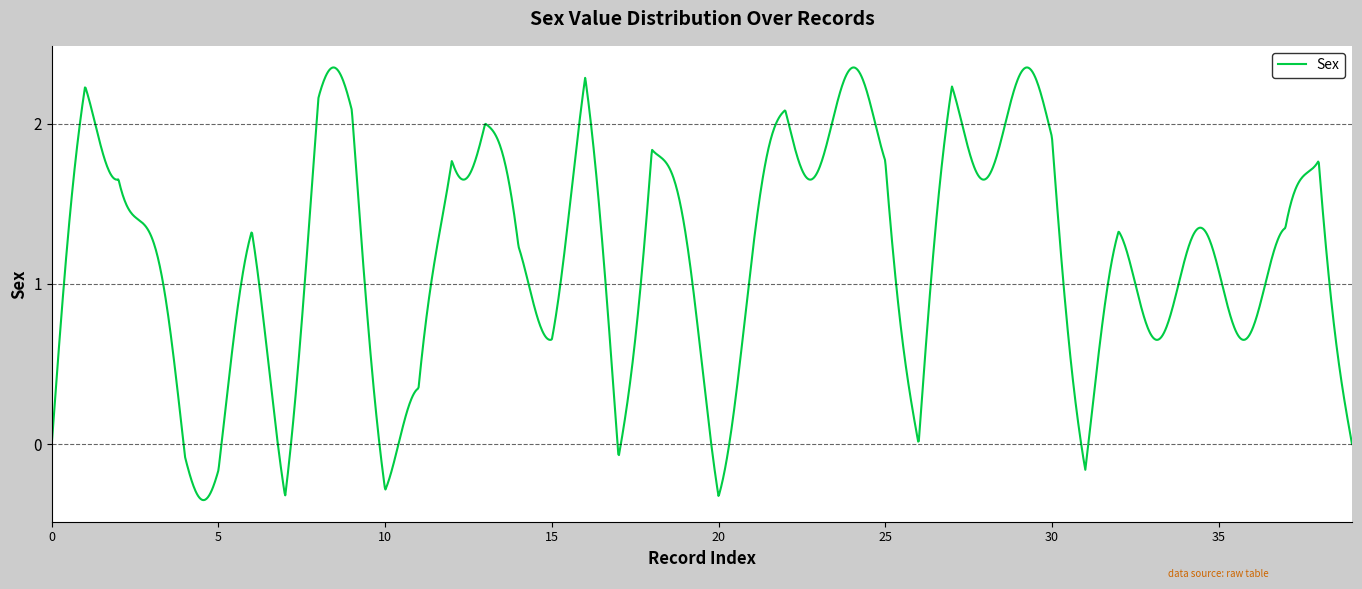

How many lines are shown in the chart?

1